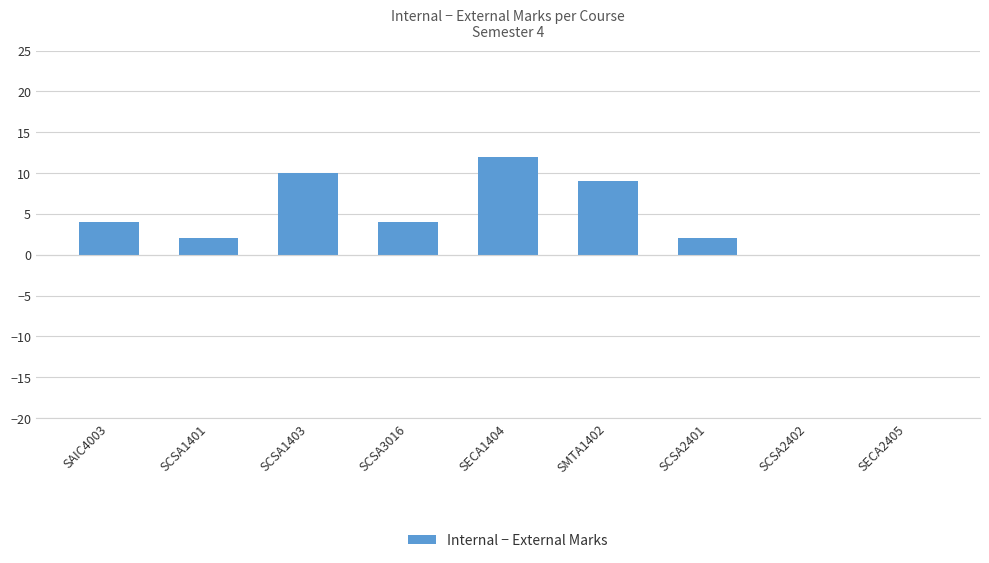

True or false: the data shows -7 at SECA2405.

False